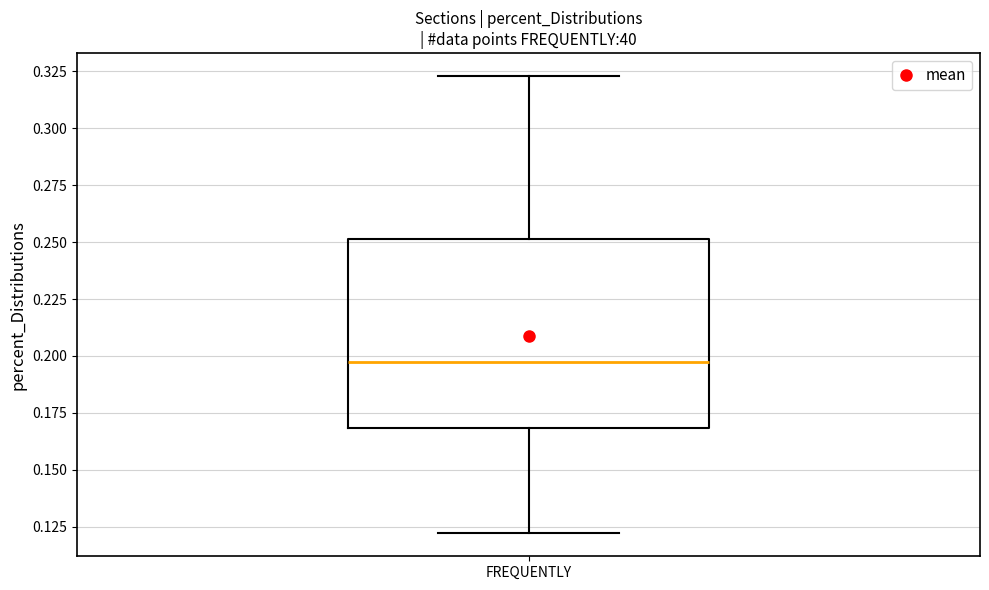

Where does the median line of the box for FREQUENTLY sit on the y-axis? The values are not printed on the chart, so give them approximately, as read against the axis.

0.200